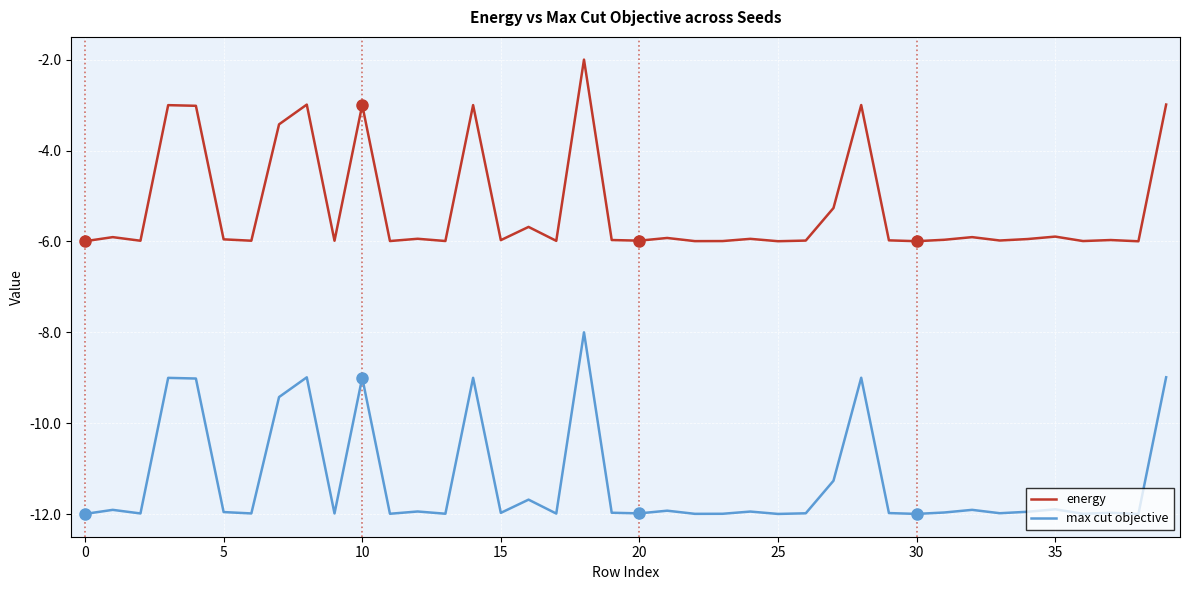

What is the lowest value of the max cut objective series?

-12.0